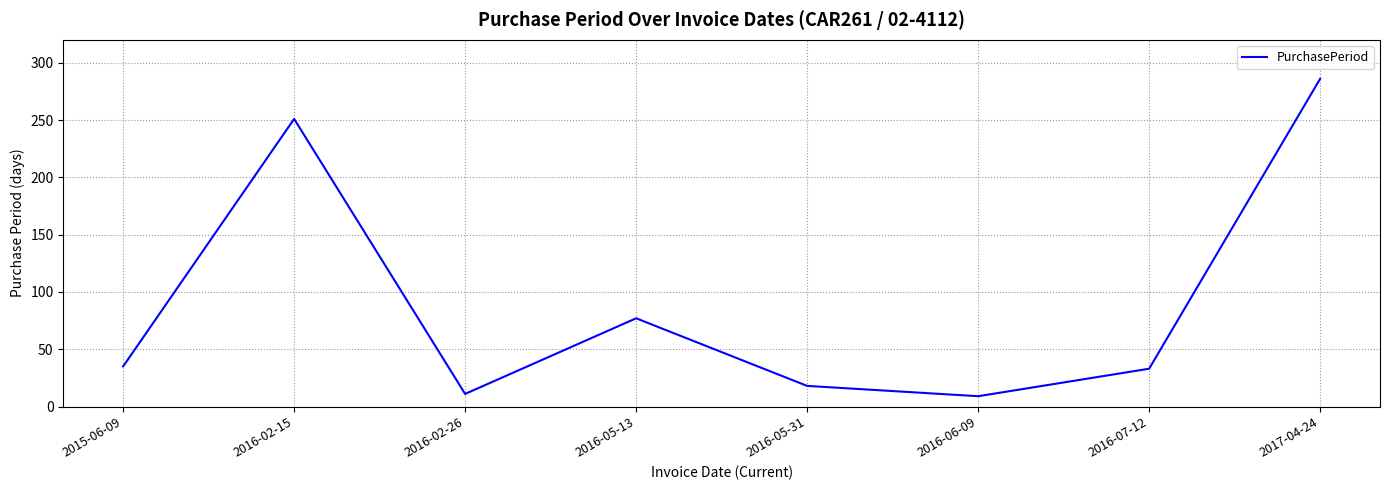

What is the change in value from 2016-05-13 to 2016-05-31?

-59